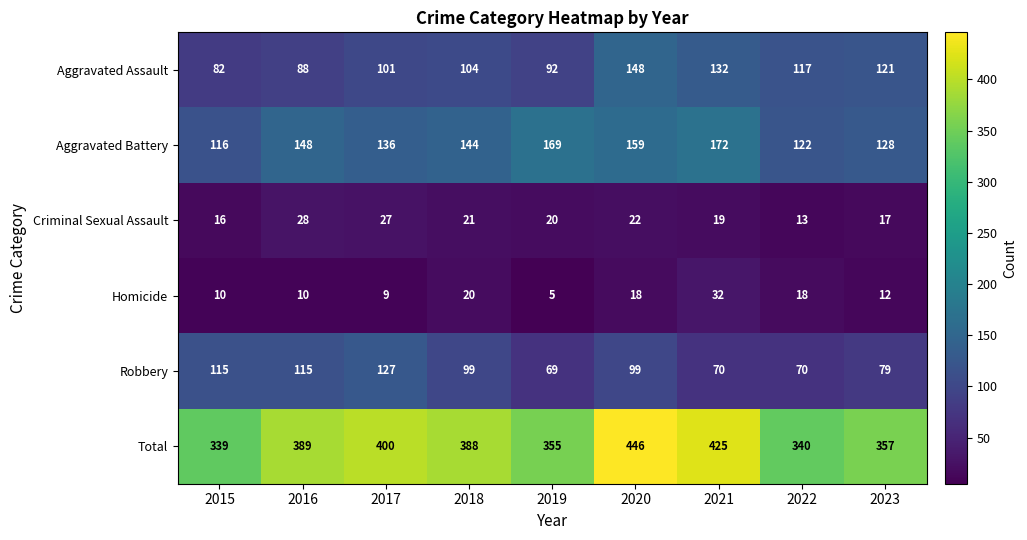

What is the total value across all series at 2023?

714